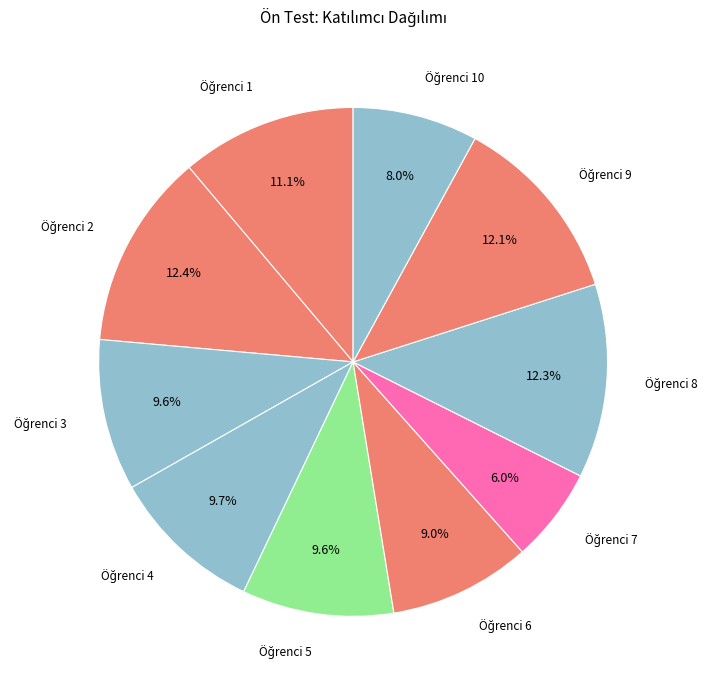

To the nearest percent, what is the difference between the largest and smallest slice percentages?

6%